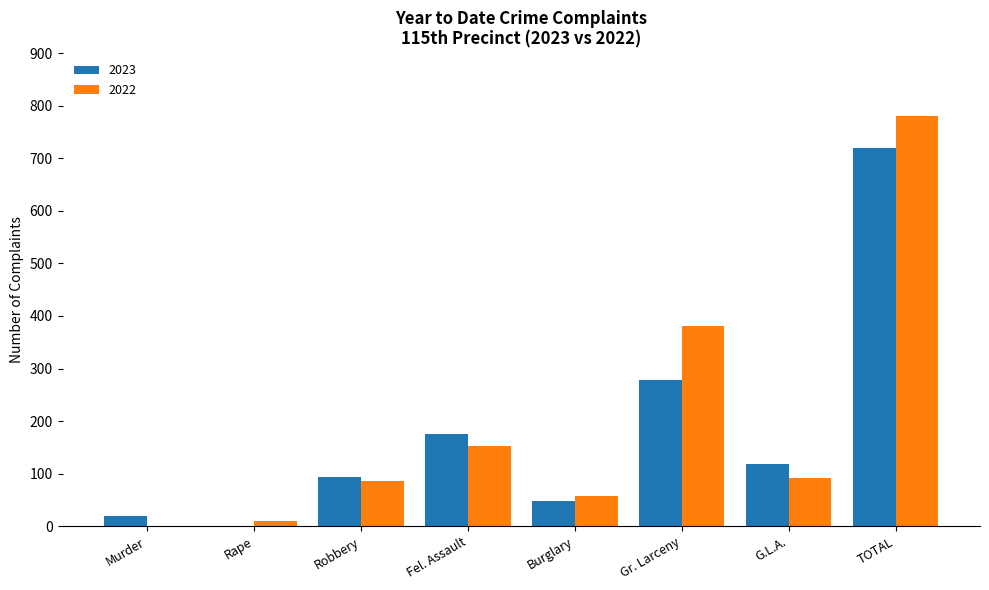

At which category is the sum across all series the highest?

TOTAL